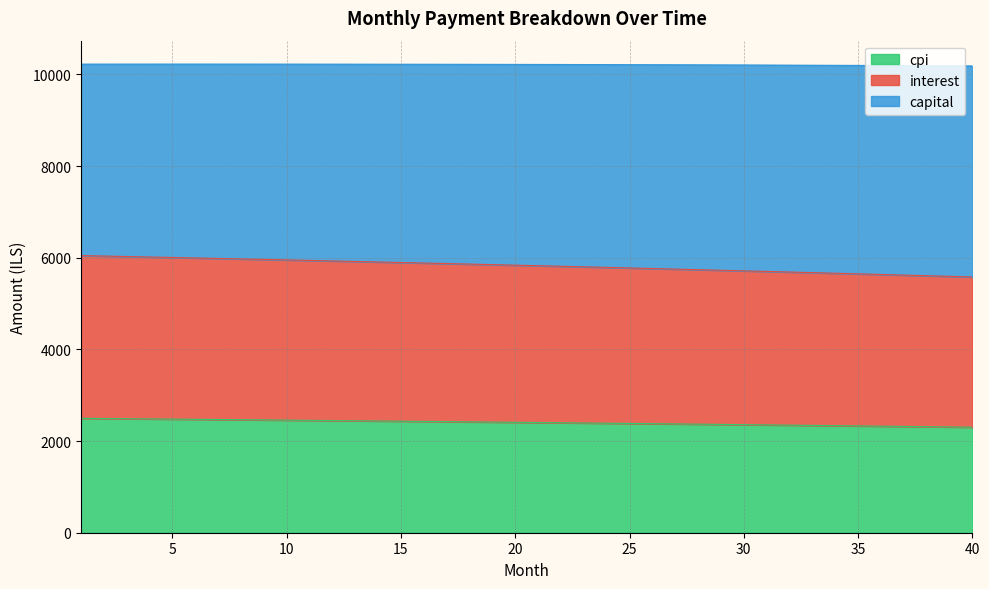

What is the minimum value for cpi?

2302.2